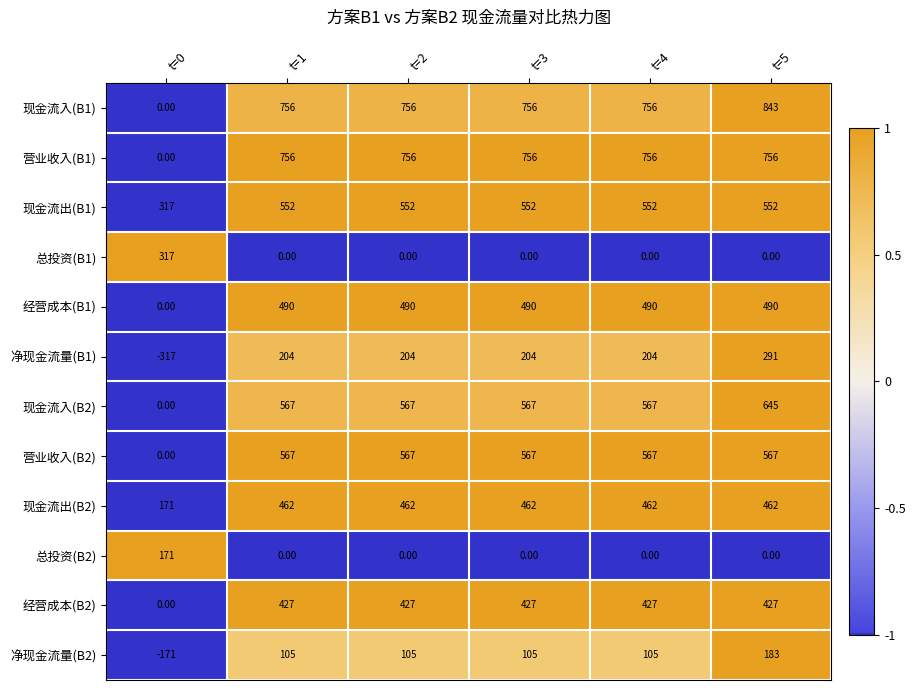

What is the sum of all 营业收入(B1) values?

3780